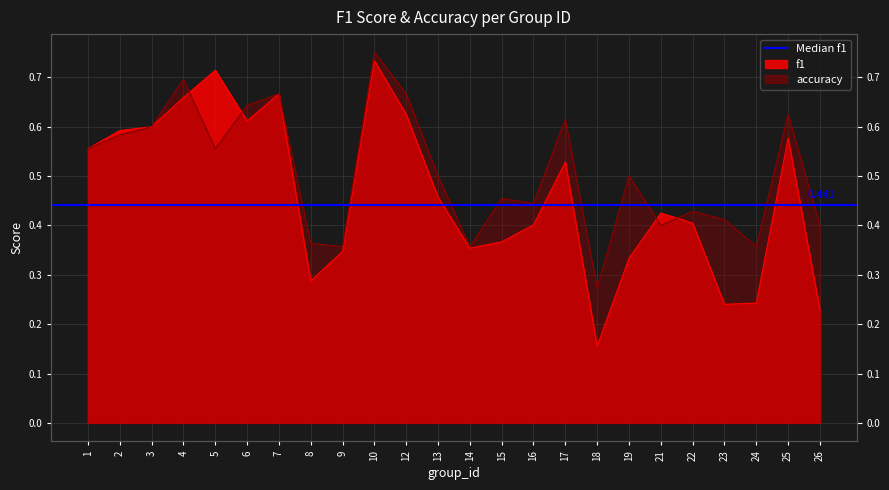

Is the value of accuracy at 6 greater than the value of f1 at 10?

No